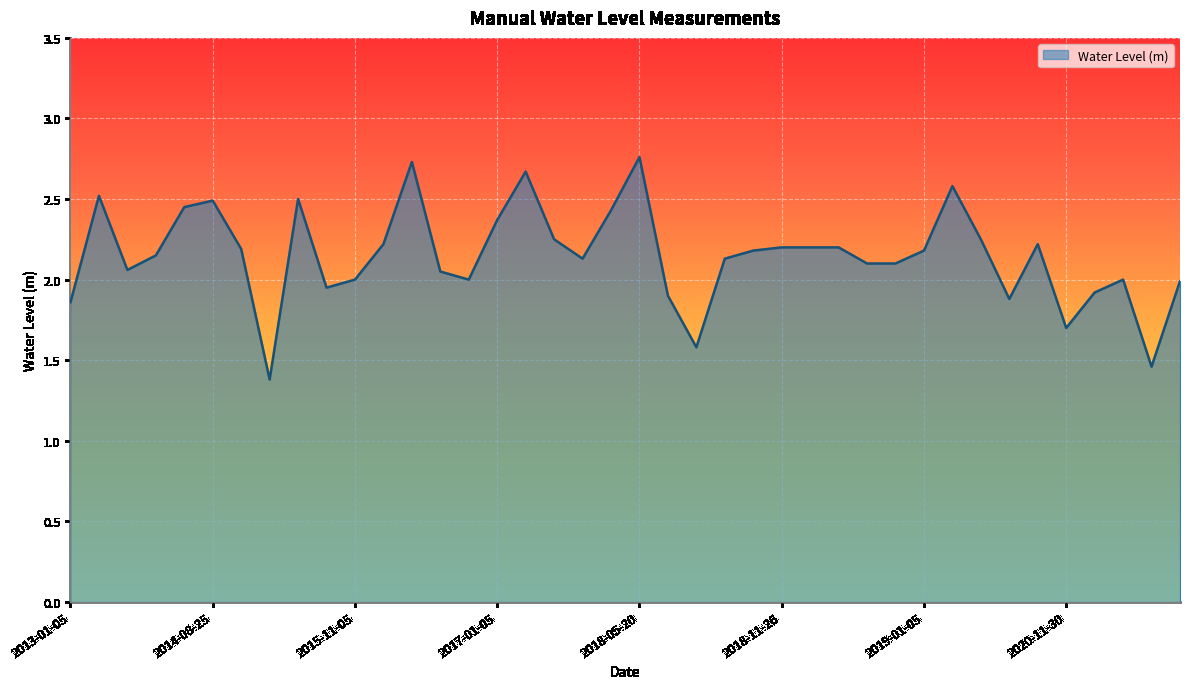

Count the number of categories in the chart.

40